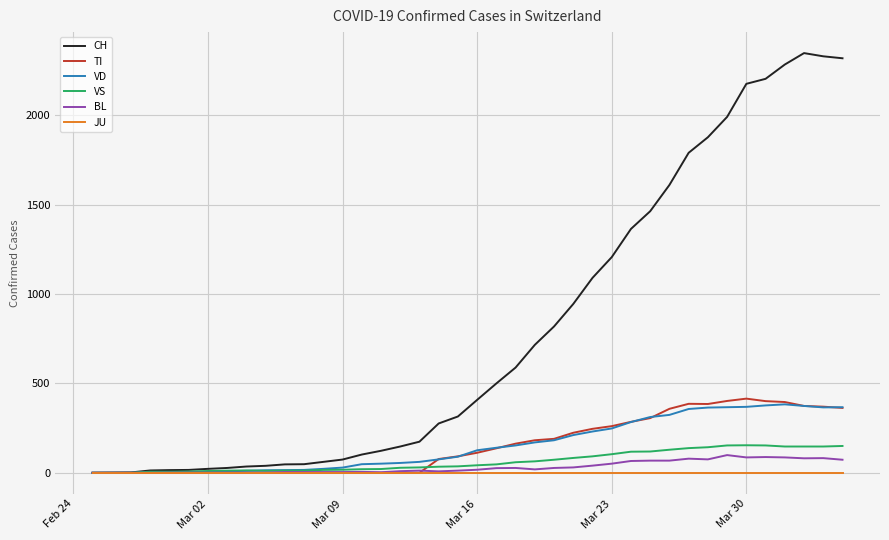

How many series are shown in this chart?

6